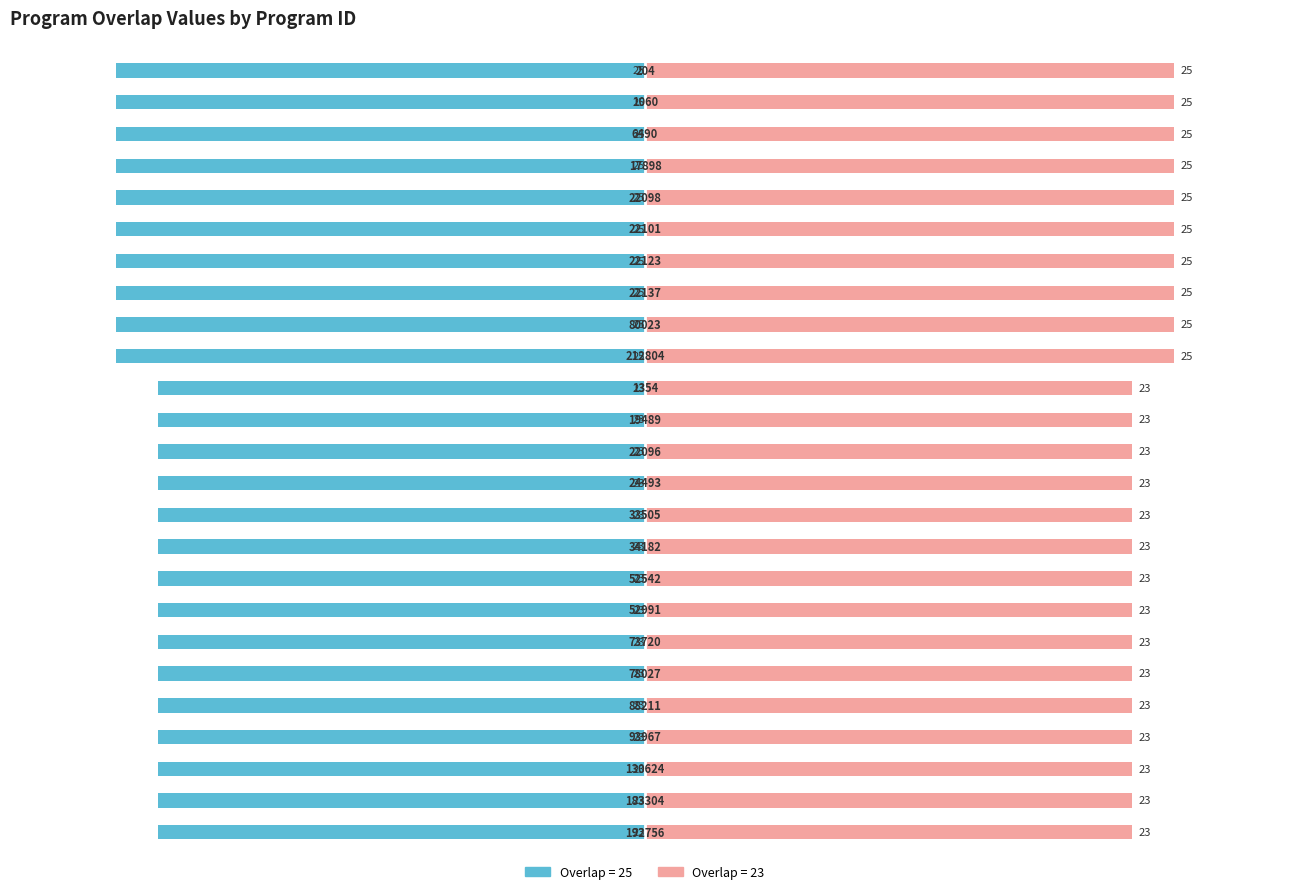

What is the value of the Overlap 25 (Program Group) bar at the 10th from the left?

-25